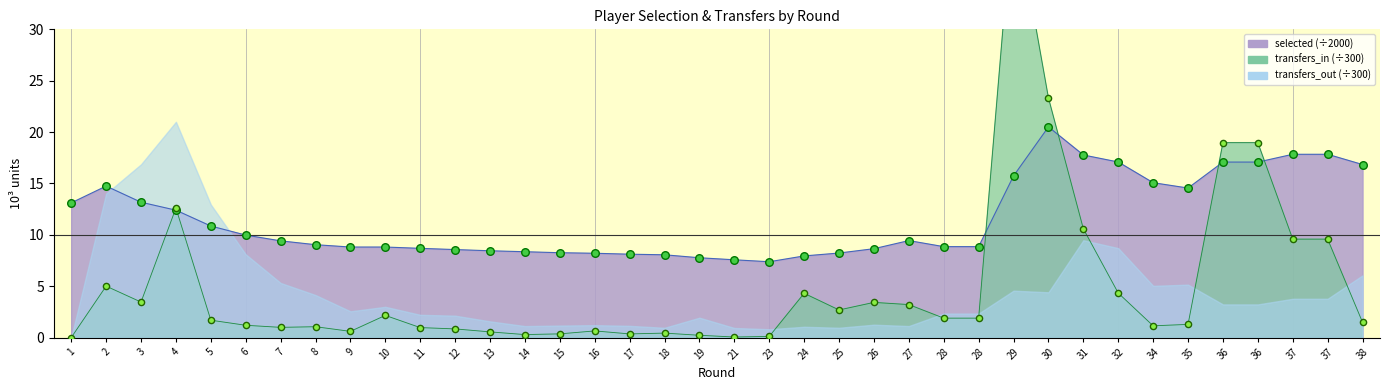

Which series reaches the minimum Y coordinate?

transfers_in